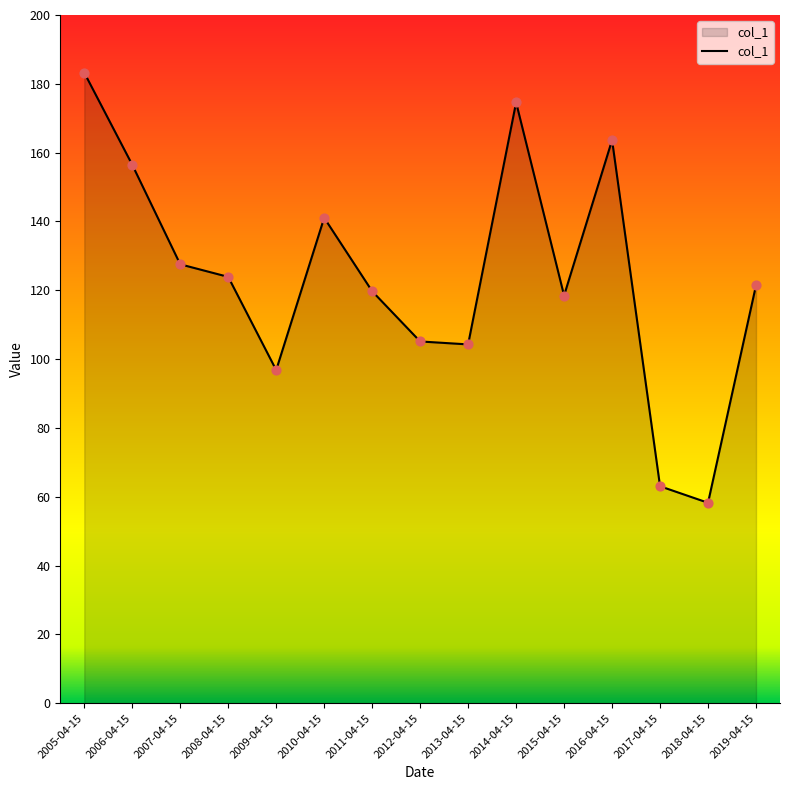

Between 2019-04-15 and 2011-04-15, which is larger?

2019-04-15